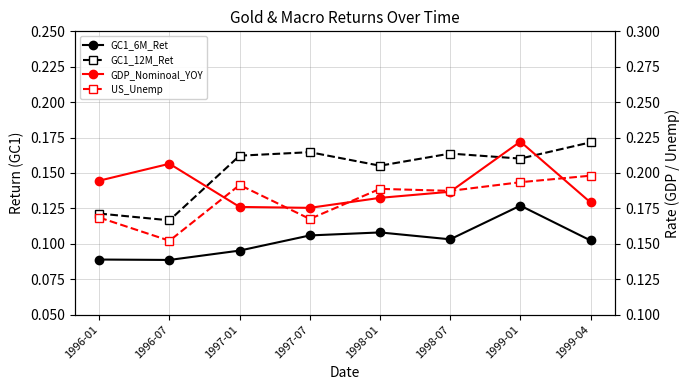

What is the value of the GDP_Nominoal_YOY point at the 5th from the left?

0.2